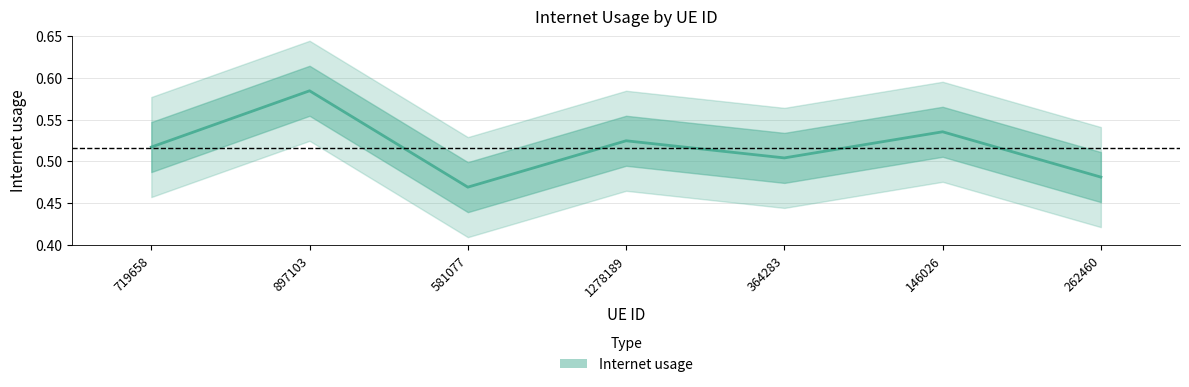

Is it true that the value at 146026 is 1.0?

False